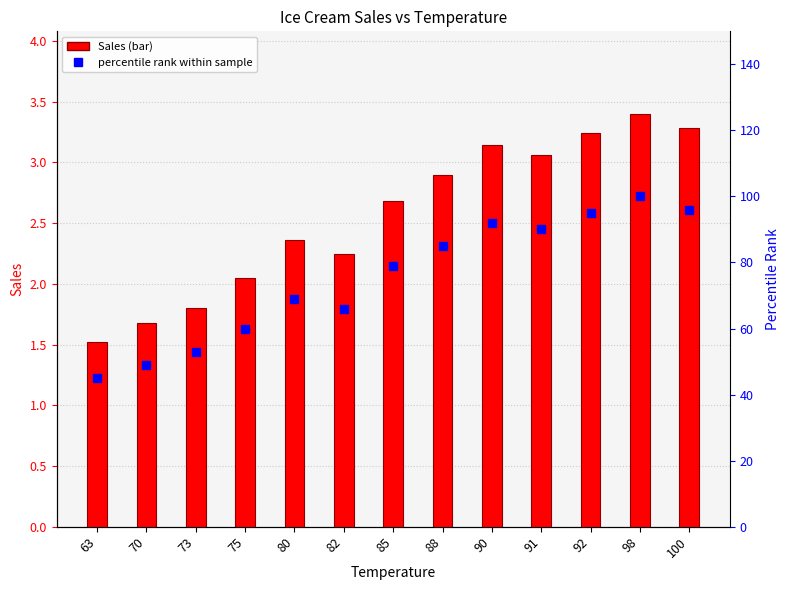

Rank the series at 100 from lowest to highest value.

Sales, percentile rank within sample